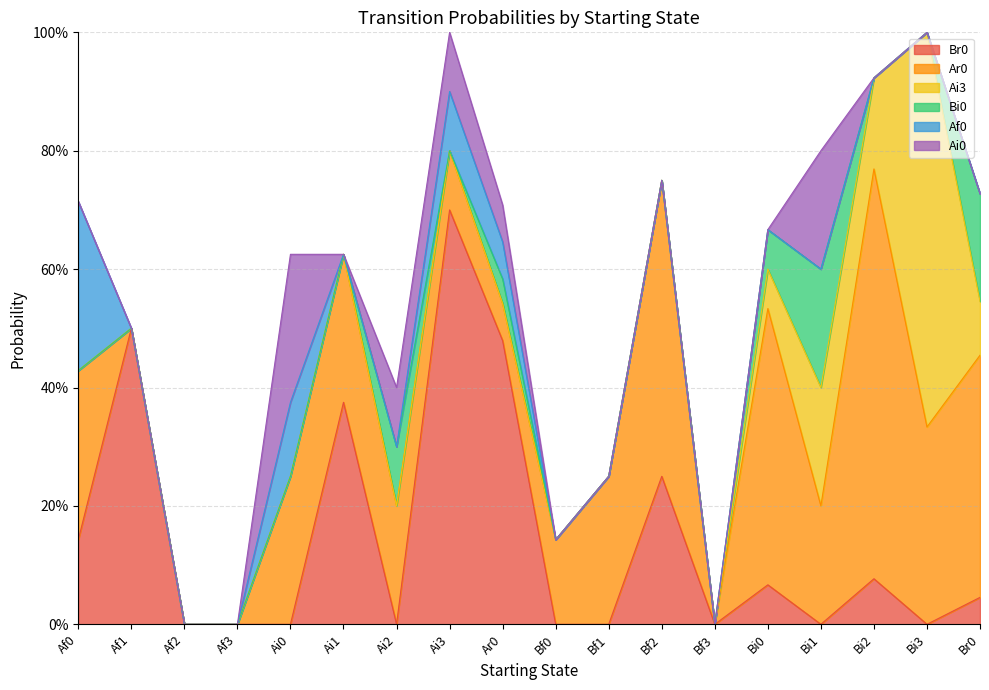

Which label corresponds to the smallest value in the chart?

Af2